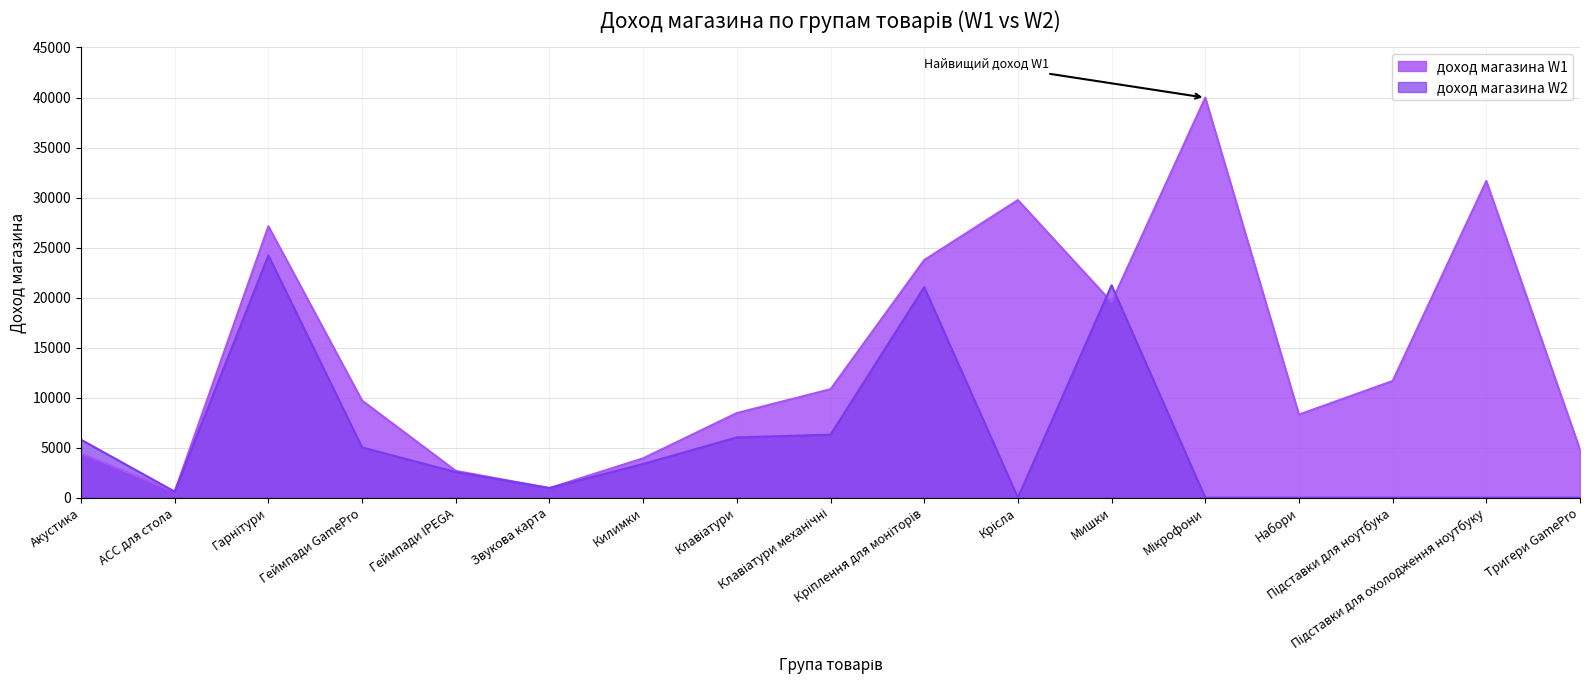

At which label does доход магазина W2 reach its peak?

Гарнітури